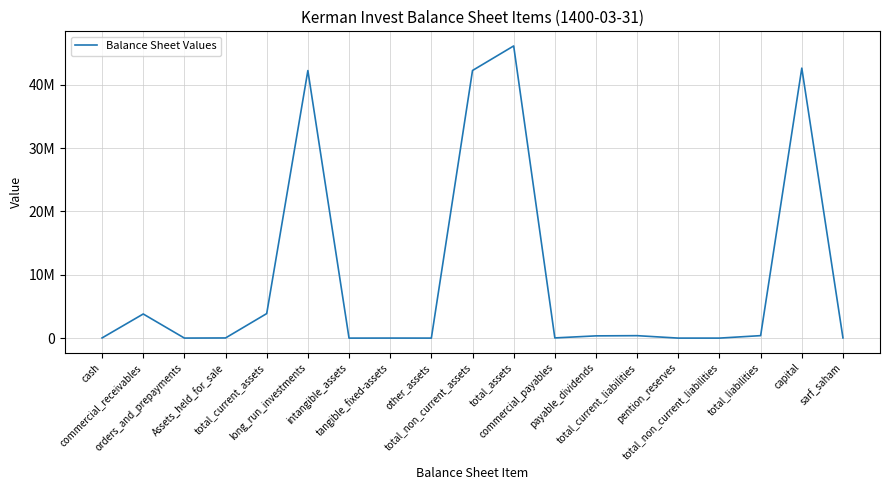

What is the label of the 15th point from the right?

total_current_assets